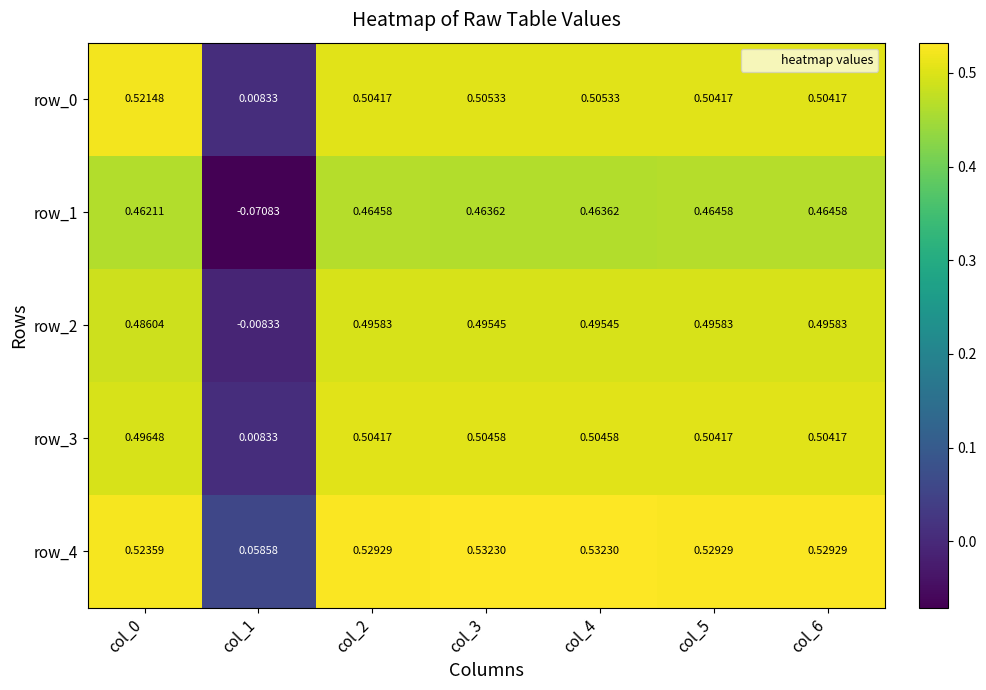

How many data points does each series have?

7